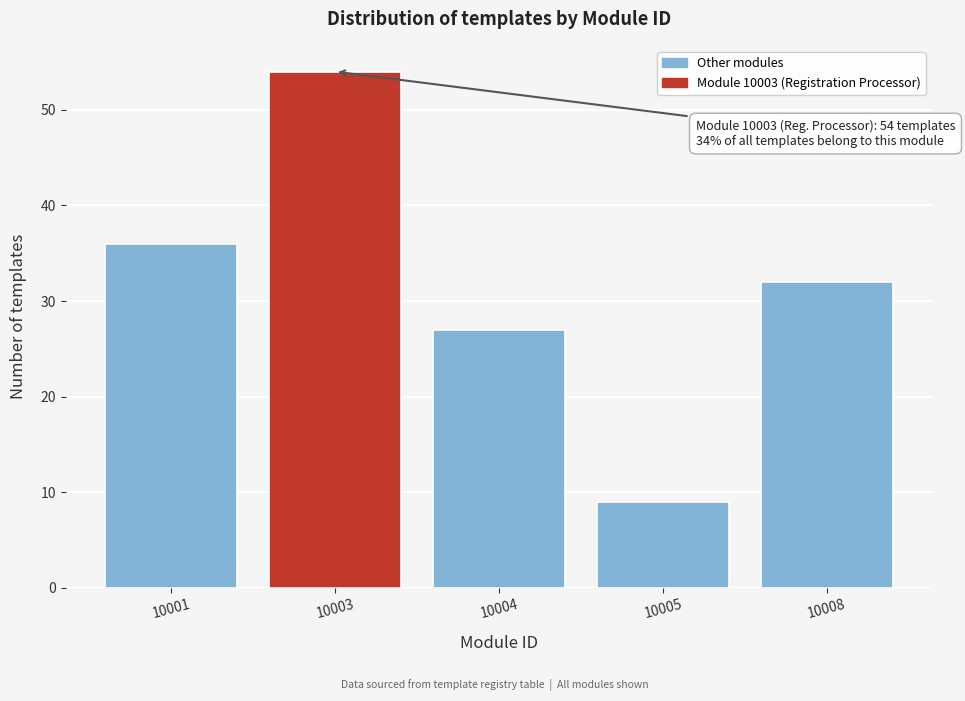

Reading right to left, extract all data points from this chart.

32	9	27	54	36